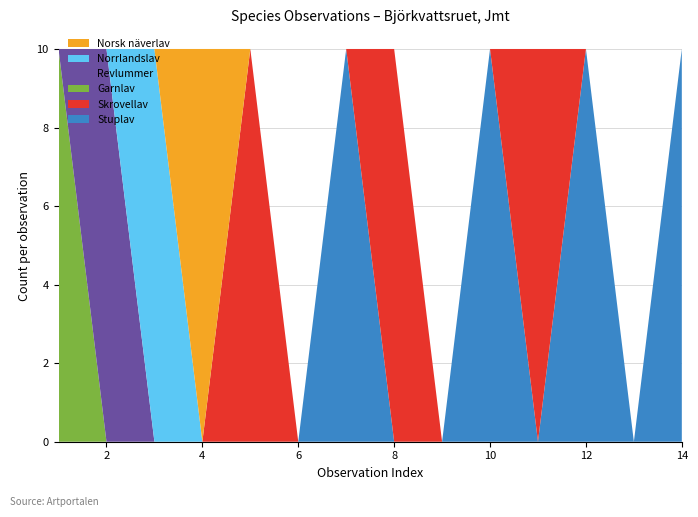

The value of Stuplav at 12 is 4. True or false?

False